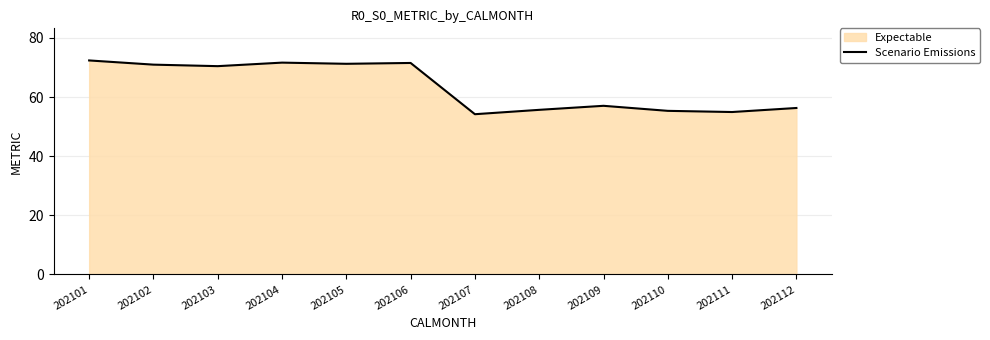

What is the change in value from 202103 to 202112?

-14.1